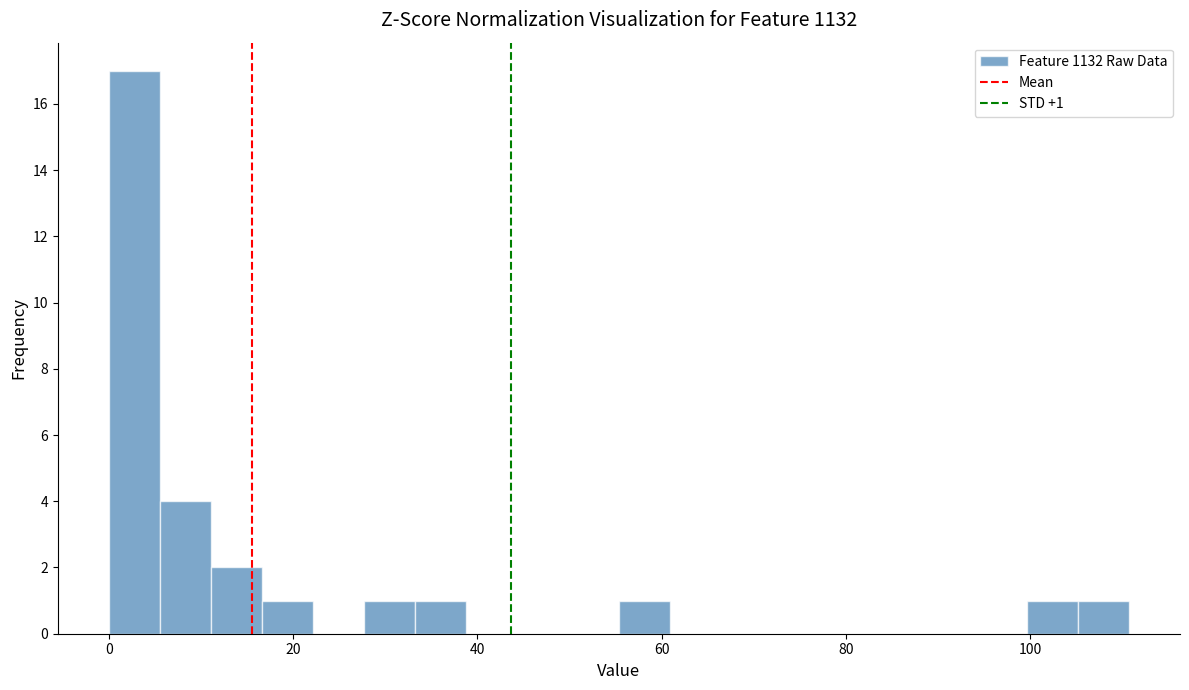

Read against the x-axis, roughly where is the centre of the tallest bar?

2